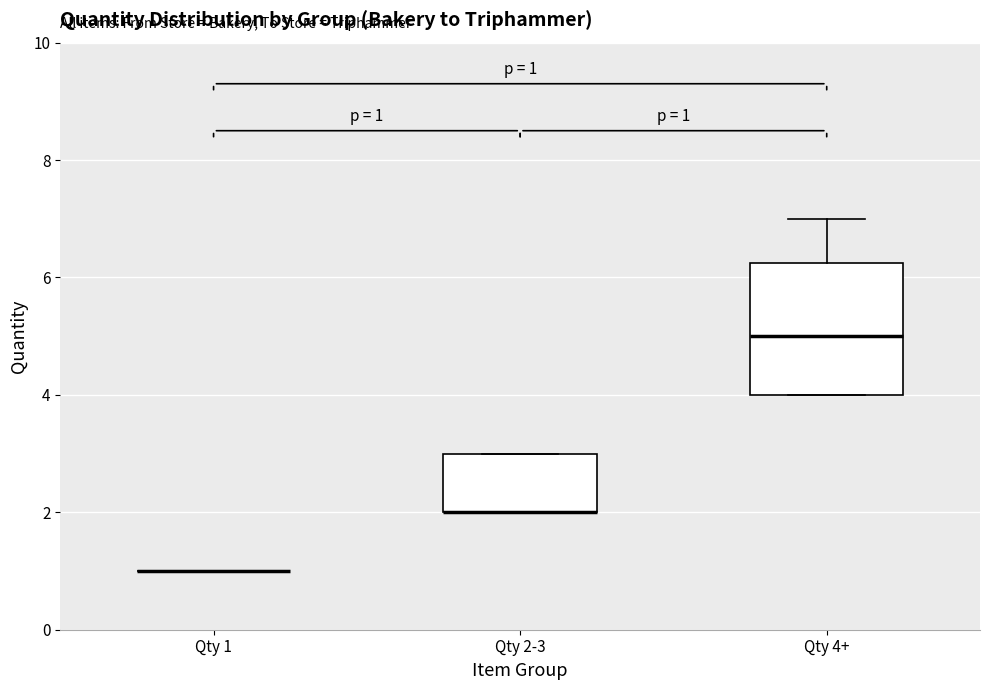

Which box is the tallest, from its lower edge to its upper edge?

Qty 4+